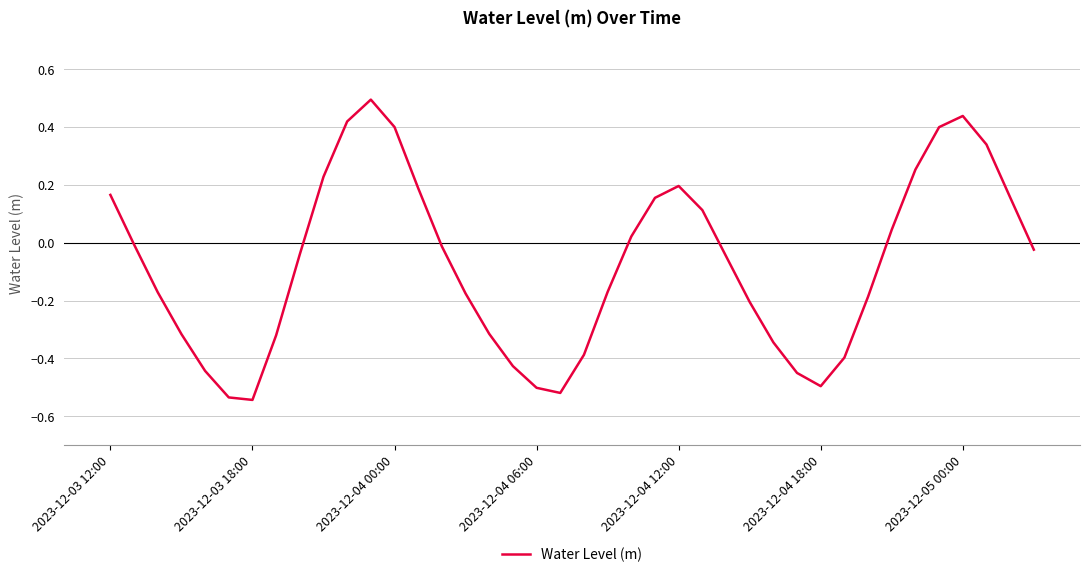

What is the greatest value displayed?

0.5